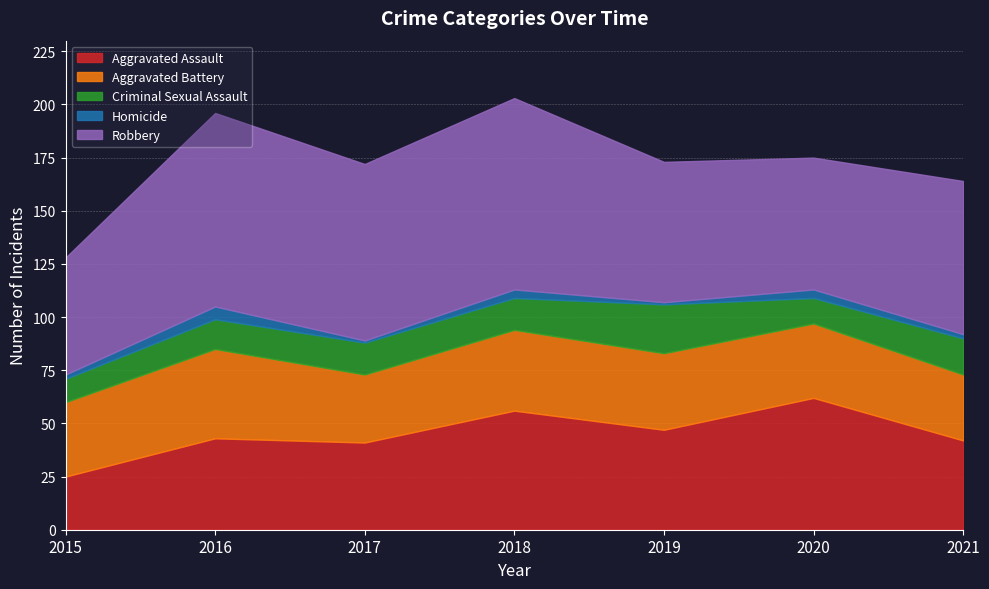

At which label does Aggravated Battery reach its peak?

2016